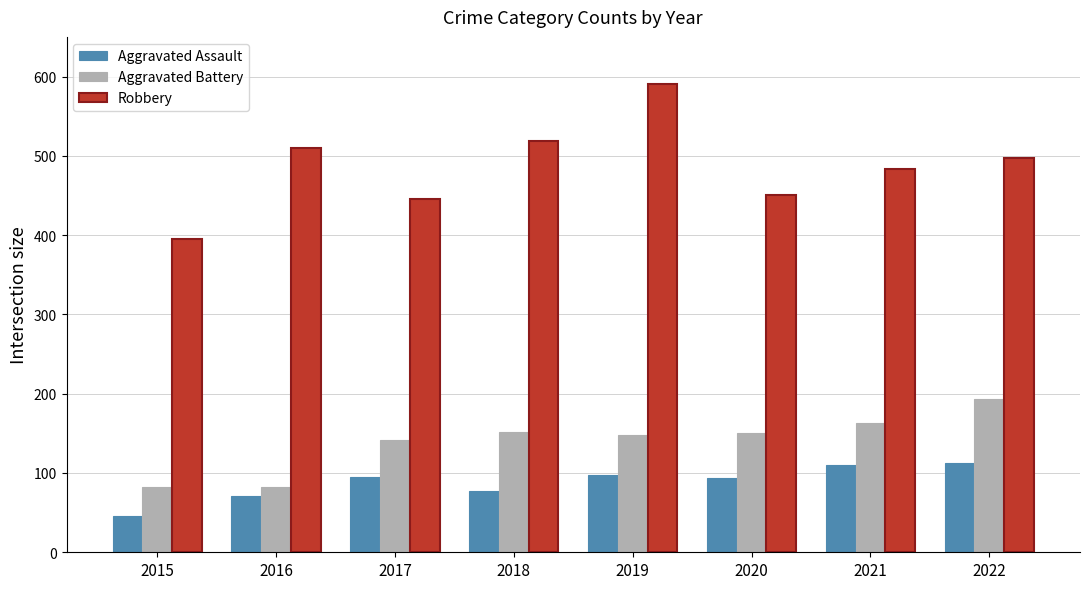

The value of Aggravated Assault at 2015 is 46. True or false?

True